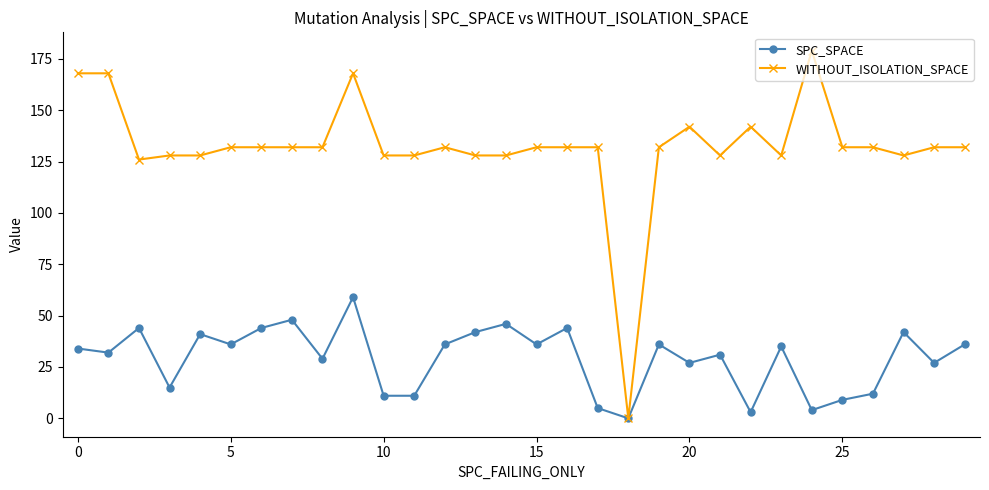

At how many categories does at least one series exceed 156?

4